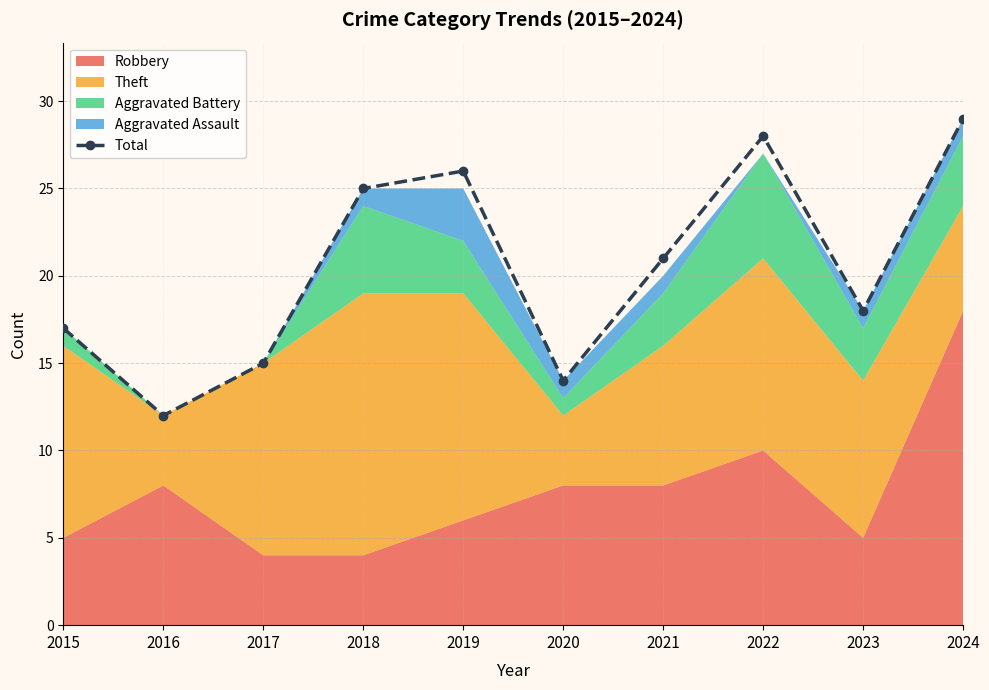

Reading left to right, transcribe all the data shown in this chart.

2015=17	2016=12	2017=15	2018=25	2019=26	2020=14	2021=21	2022=28	2023=18	2024=29